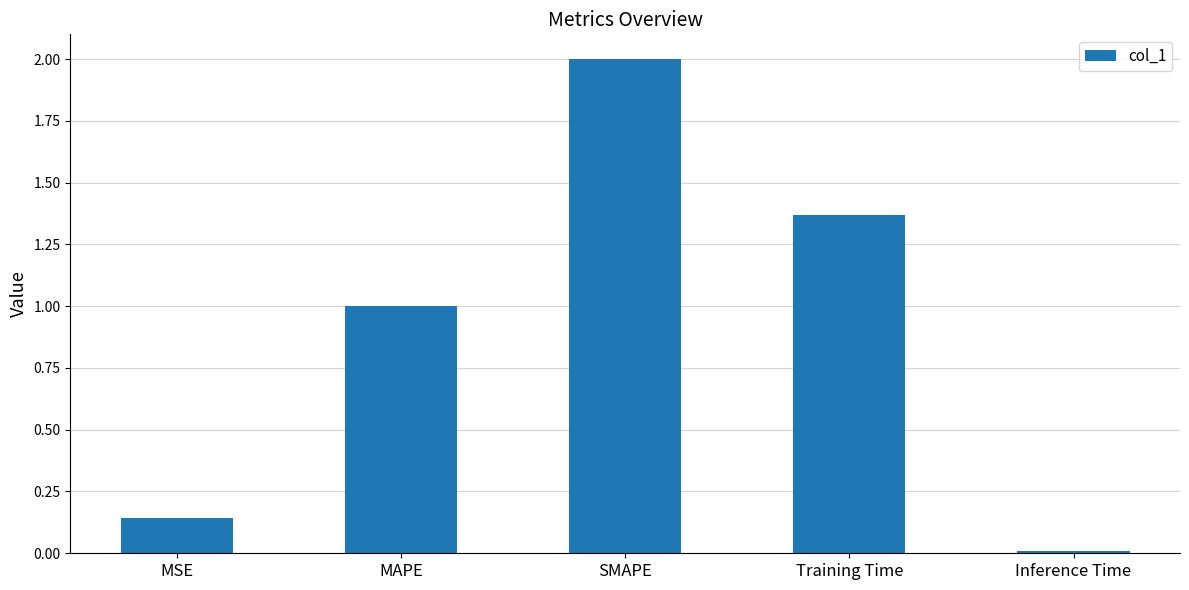

At which category does the chart reach its peak across all series?

SMAPE